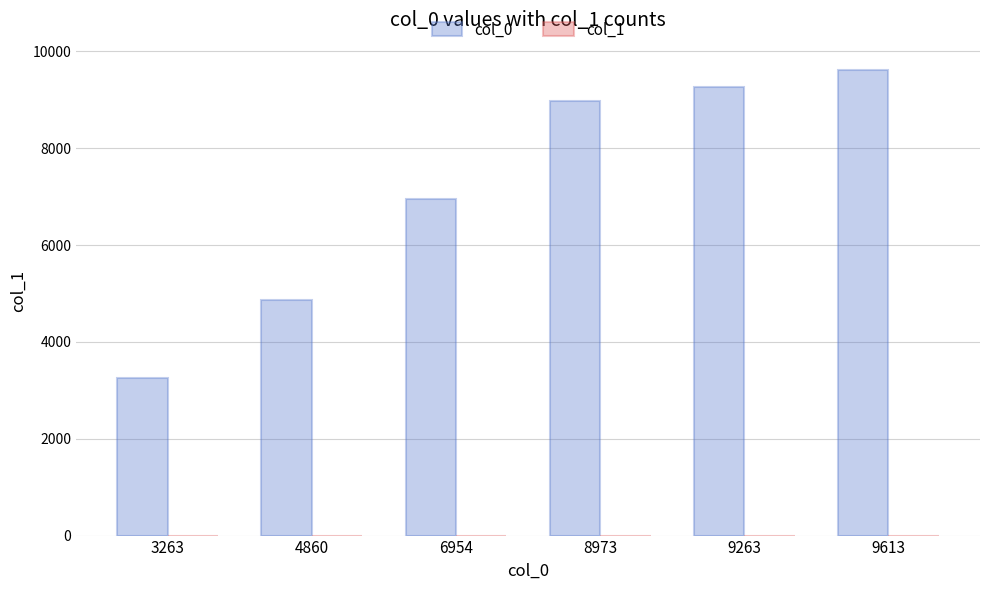

The value of col_0 at 8973 is 8973. True or false?

True